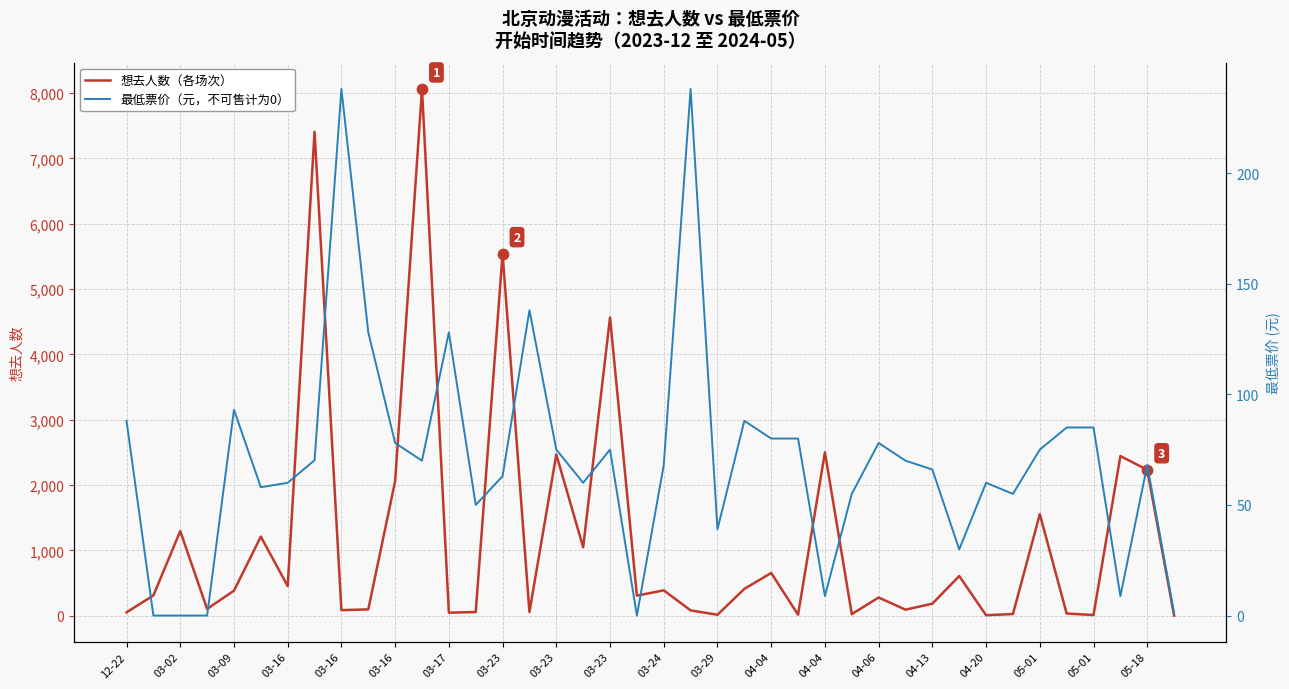

Is the value of 最低票价 (元) at 36 greater than the value of 想去人数 at 27?

Yes